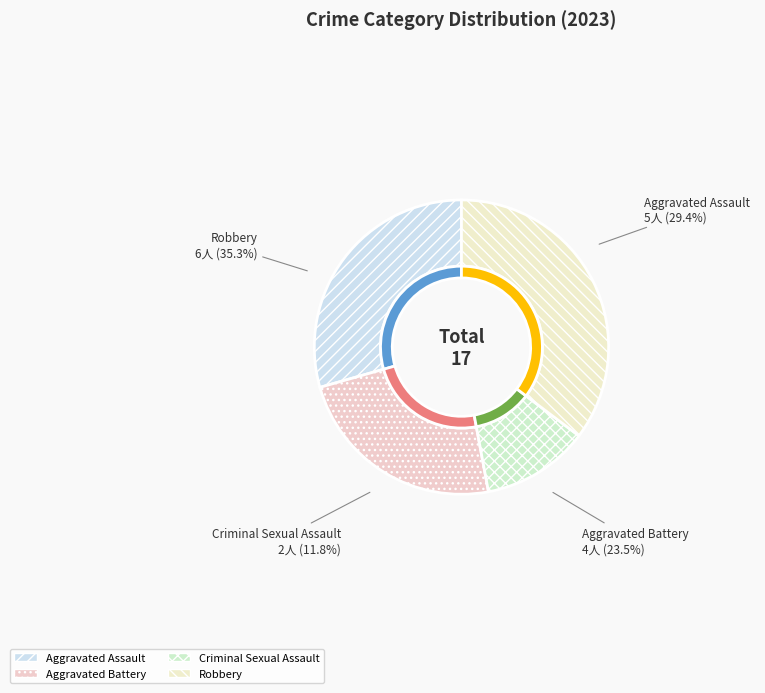

Rank the categories by value from highest to lowest.

Robbery, Aggravated Assault, Aggravated Battery, Criminal Sexual Assault